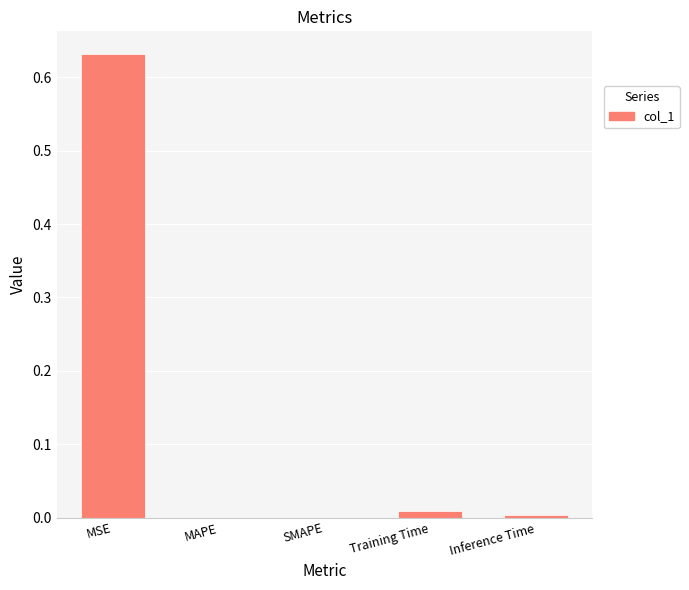

Which category has the highest value across all series?

MSE